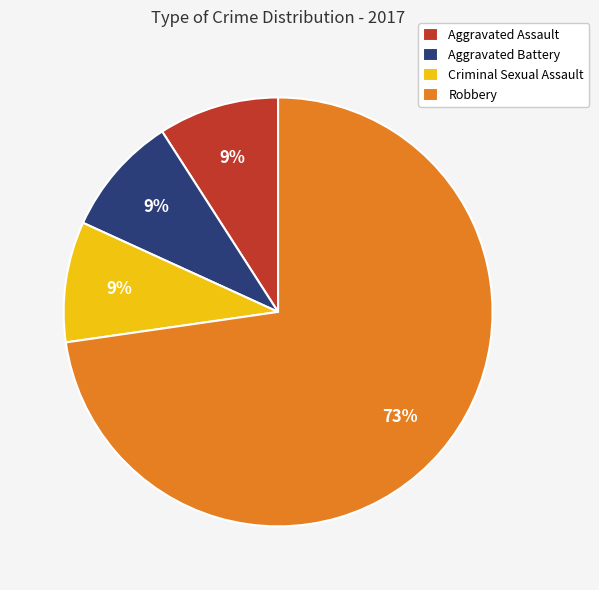

To the nearest percent, what portion does Aggravated Assault represent?

9%